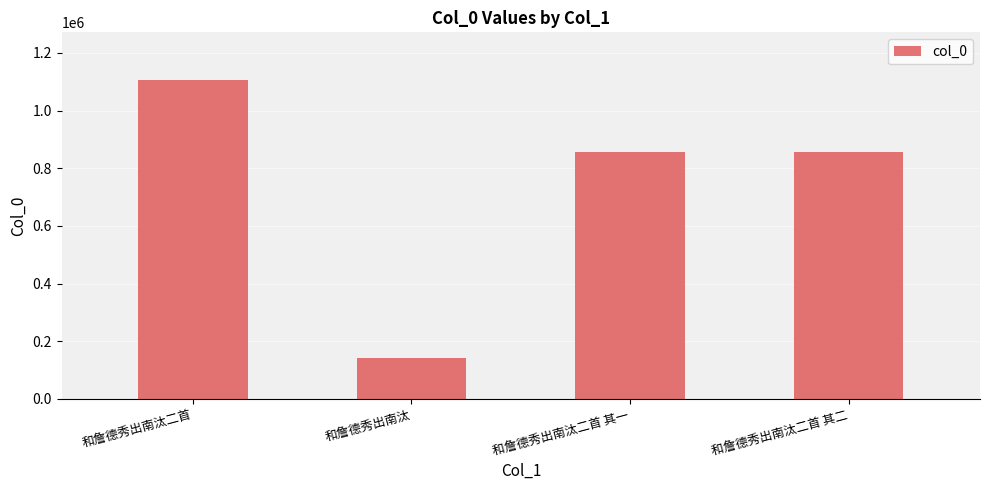

What is the minimum value shown in the chart?

142562